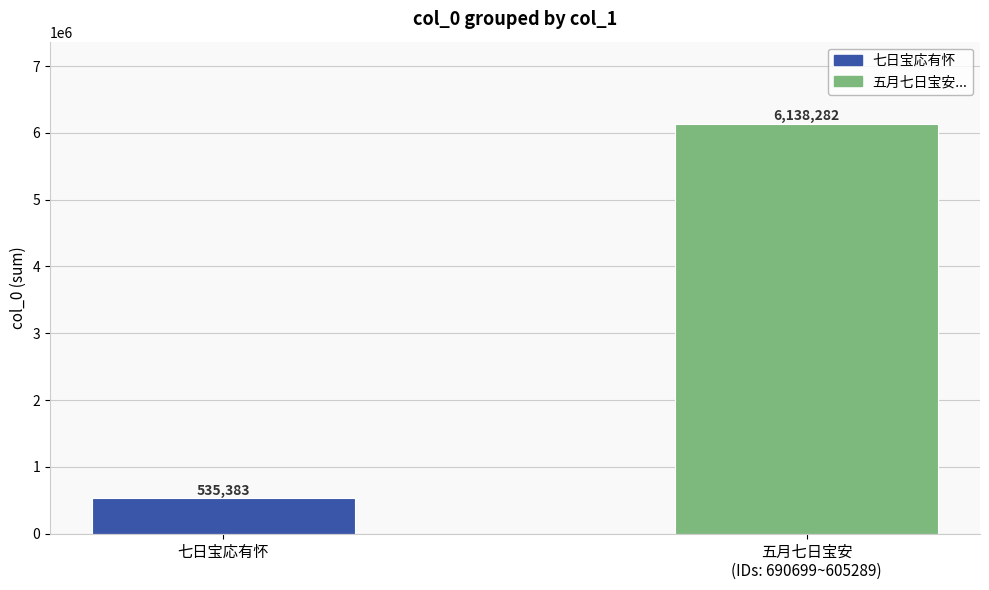

List the labels in order of value, largest first.

五月七日宝安
(IDs: 690699~605289), 七日宝応有怀